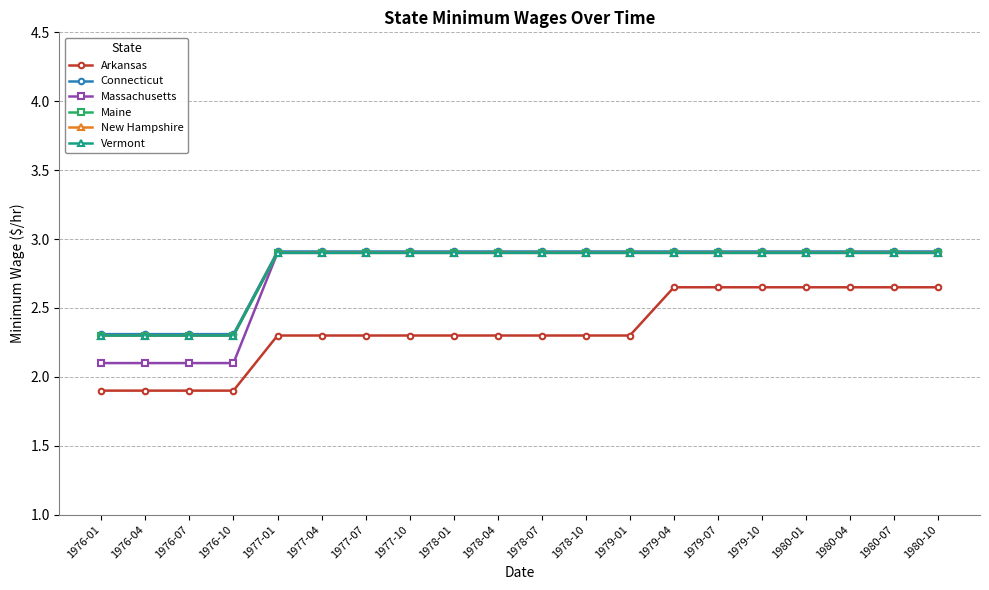

The value of Massachusetts at 1980-07 is 2.0. True or false?

False